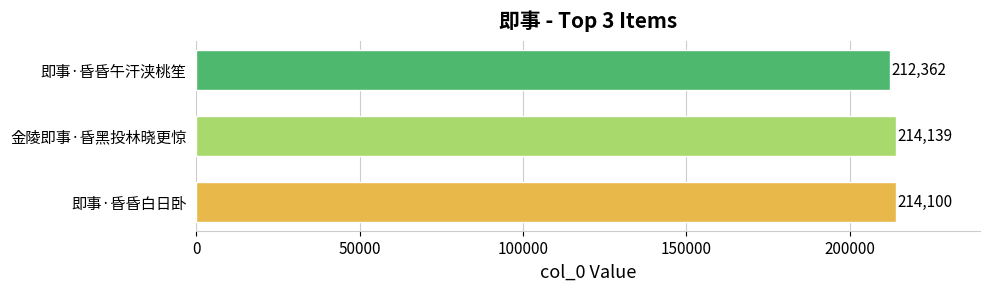

Does the chart contain stacked bars?

No